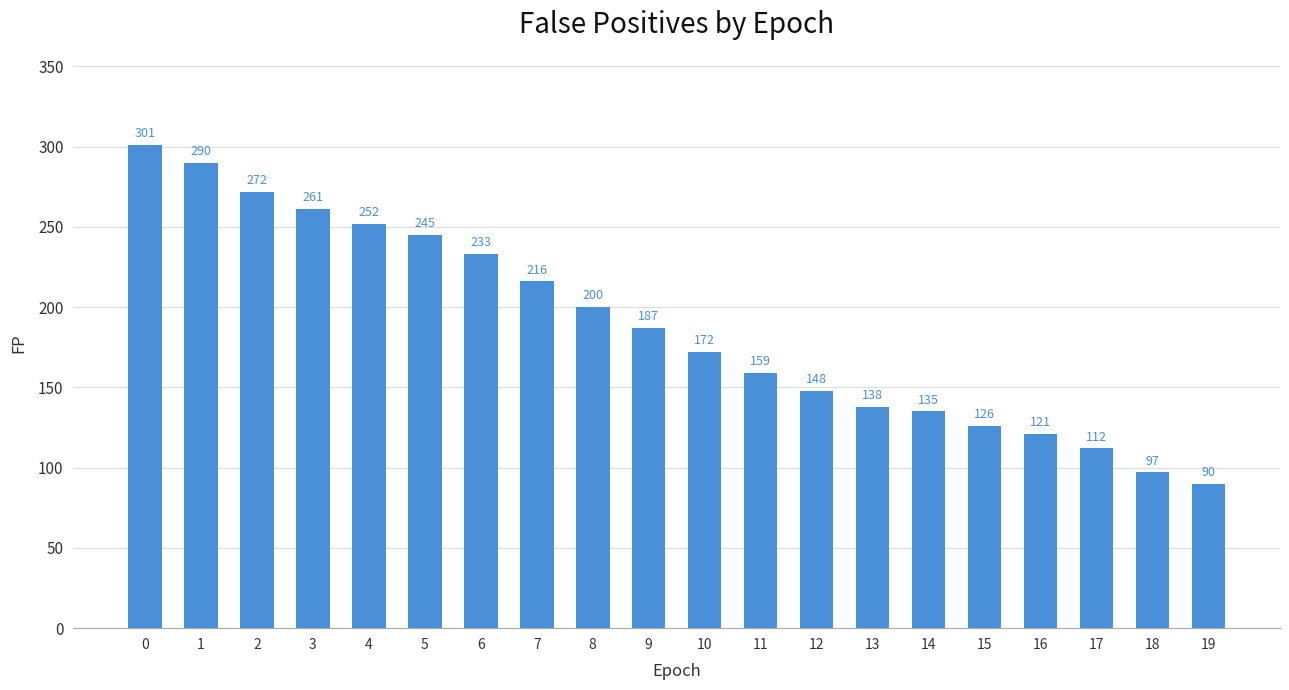

Rank the categories by value from highest to lowest.

0, 1, 2, 3, 4, 5, 6, 7, 8, 9, 10, 11, 12, 13, 14, 15, 16, 17, 18, 19